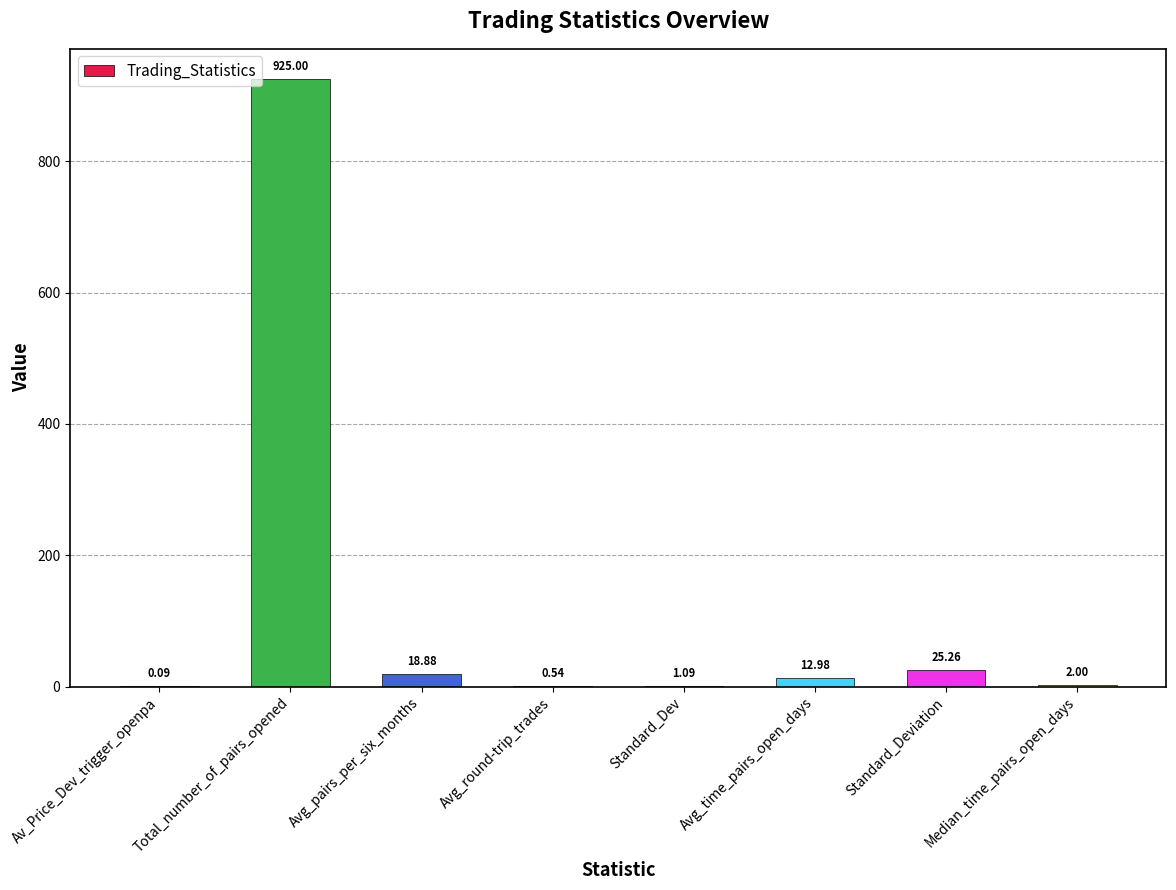

What is the sum of the values at Avg_time_pairs_open_days and Avg_pairs_per_six_months?

31.9